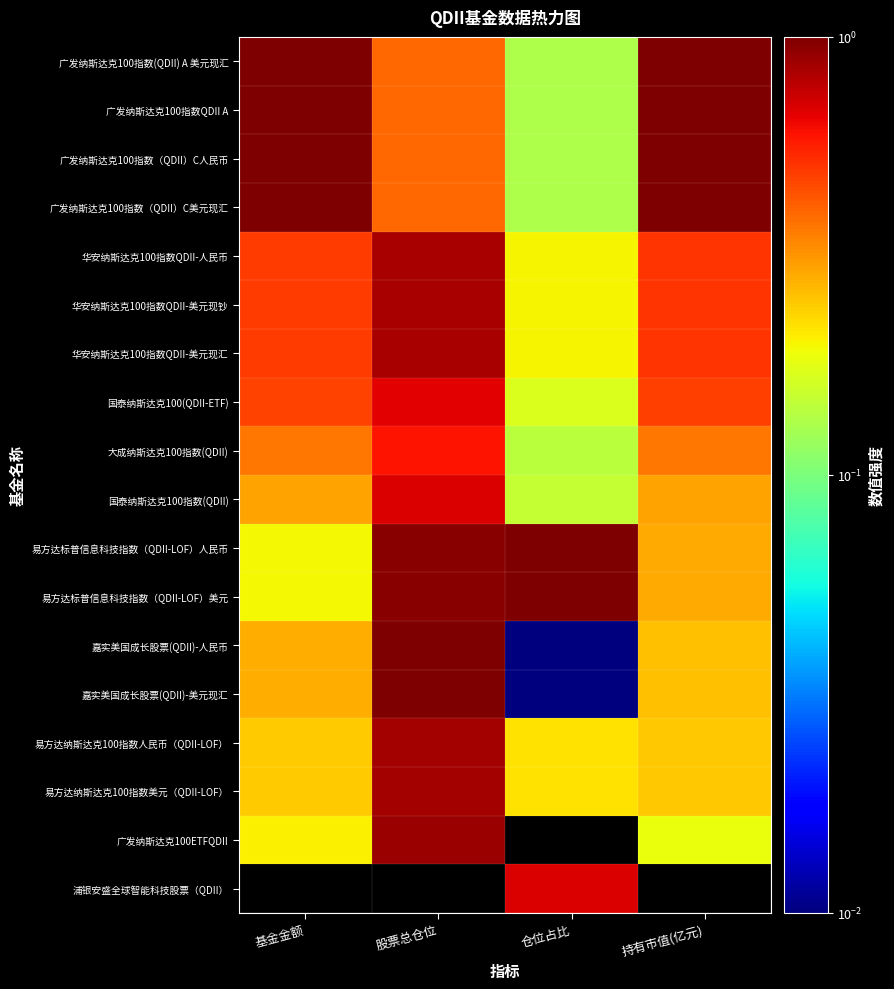

List the series in order of their peak value, highest first.

广发纳斯达克100指数(QDII) A 美元现汇, 广发纳斯达克100指数QDII A, 广发纳斯达克100指数（QDII）C人民币, 广发纳斯达克100指数（QDII）C美元现汇, 易方达标普信息科技指数（QDII-LOF）人民币, 易方达标普信息科技指数（QDII-LOF）美元, 嘉实美国成长股票(QDII)-人民币, 嘉实美国成长股票(QDII)-美元现汇, 广发纳斯达克100ETFQDII, 易方达纳斯达克100指数人民币（QDII-LOF）, 易方达纳斯达克100指数美元（QDII-LOF）, 华安纳斯达克100指数QDII-人民币, 华安纳斯达克100指数QDII-美元现钞, 华安纳斯达克100指数QDII-美元现汇, 国泰纳斯达克100指数(QDII), 浦银安盛全球智能科技股票（QDII）, 国泰纳斯达克100(QDII-ETF), 大成纳斯达克100指数(QDII)